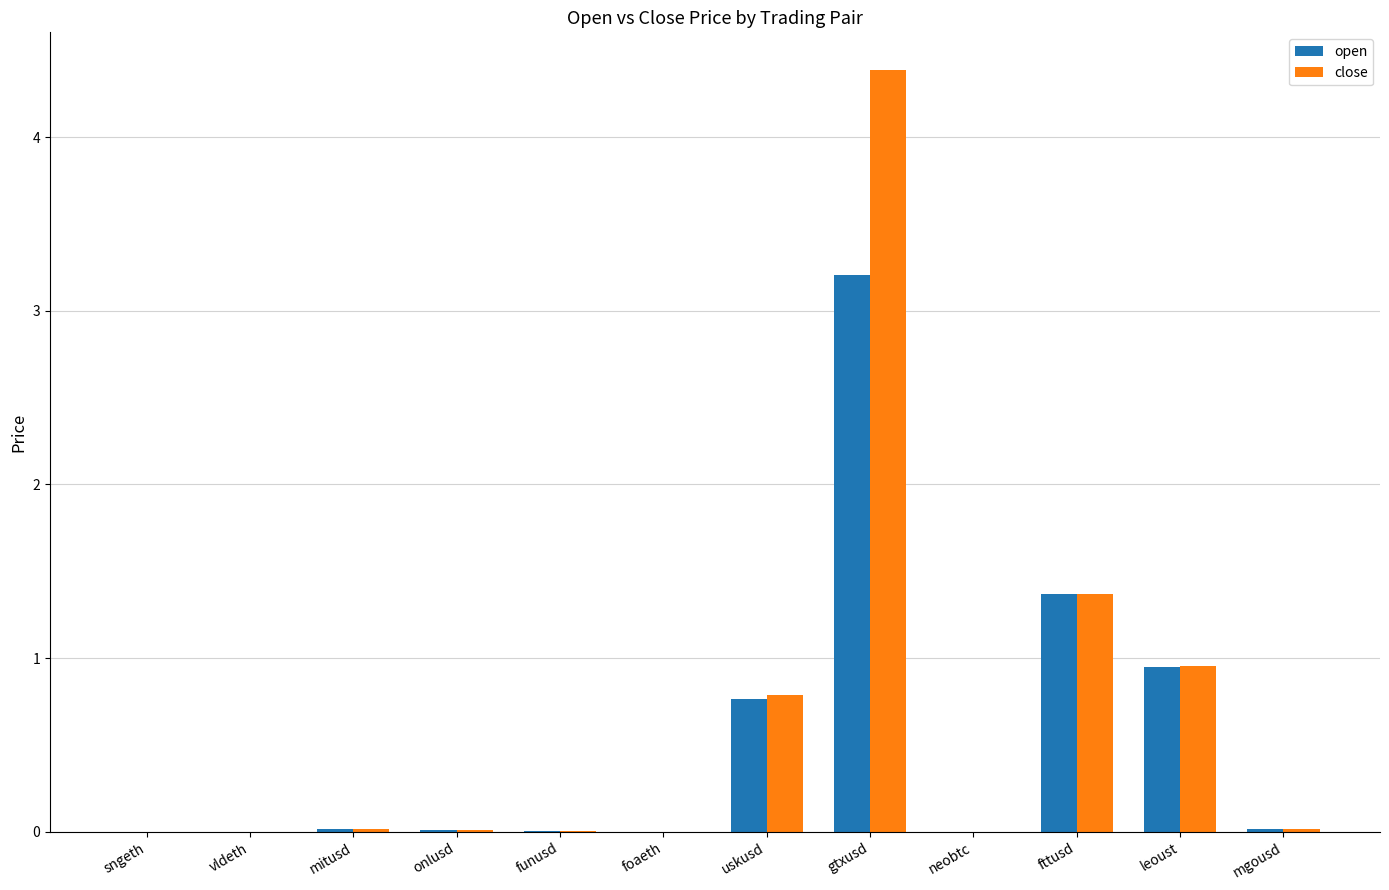

The value of close at uskusd is 1.3. True or false?

False